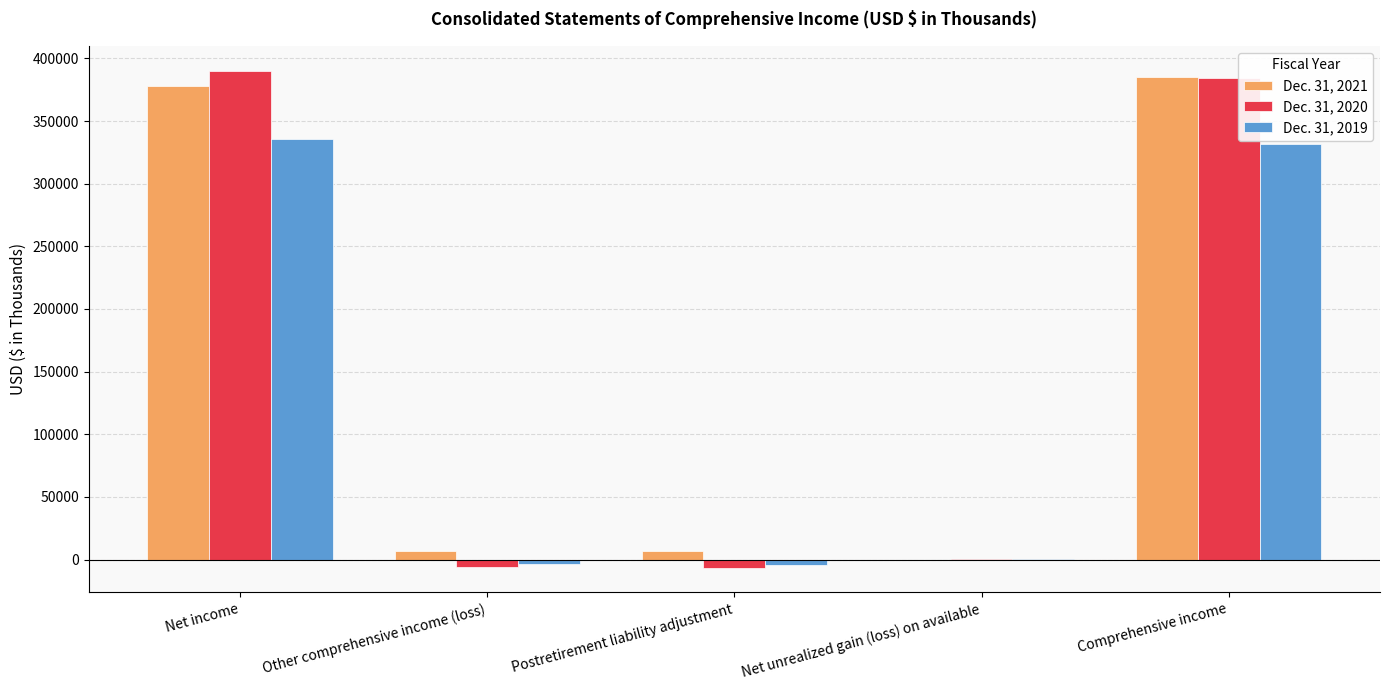

Count the number of categories in the chart.

5